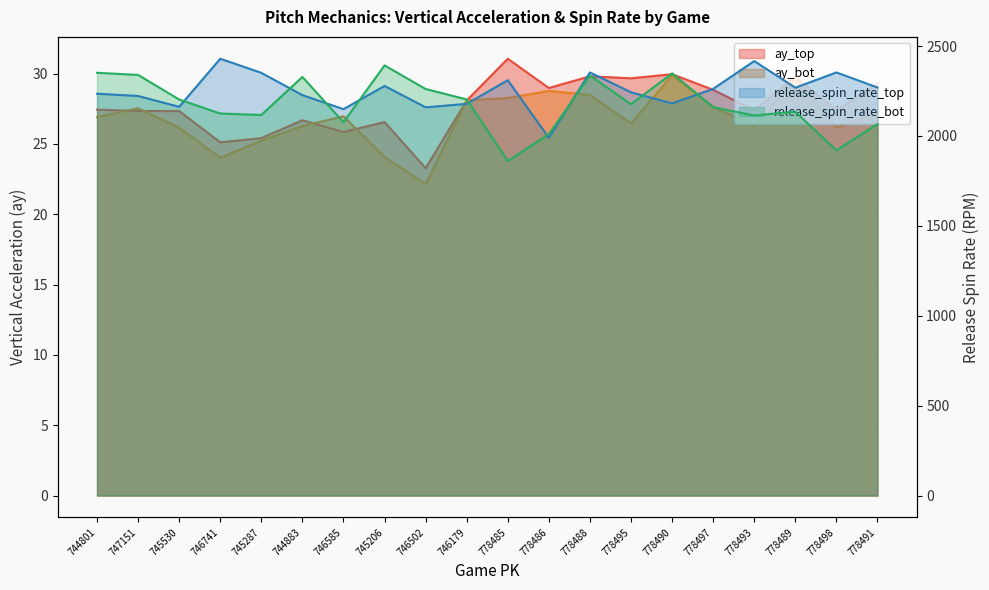

What is the label of the 17th point from the left?

778493